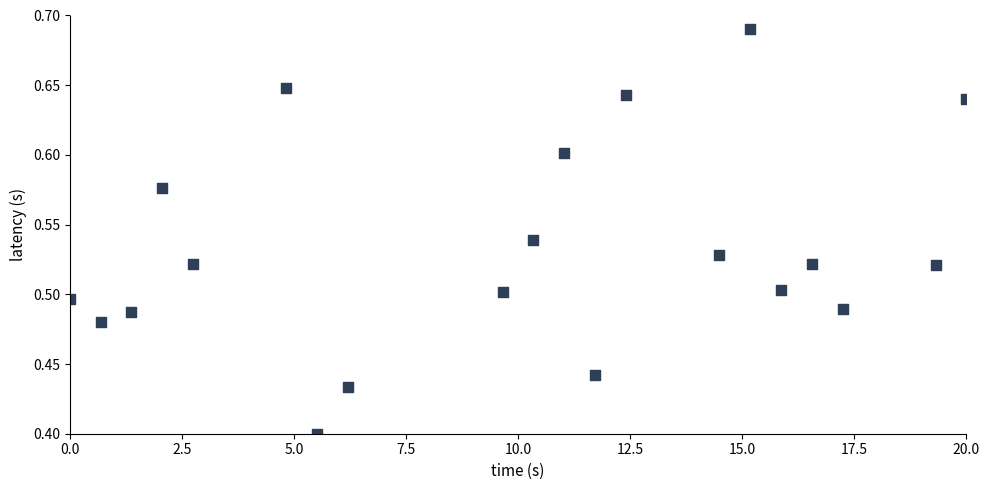

What is the range of X values (max minus min)?

20.0